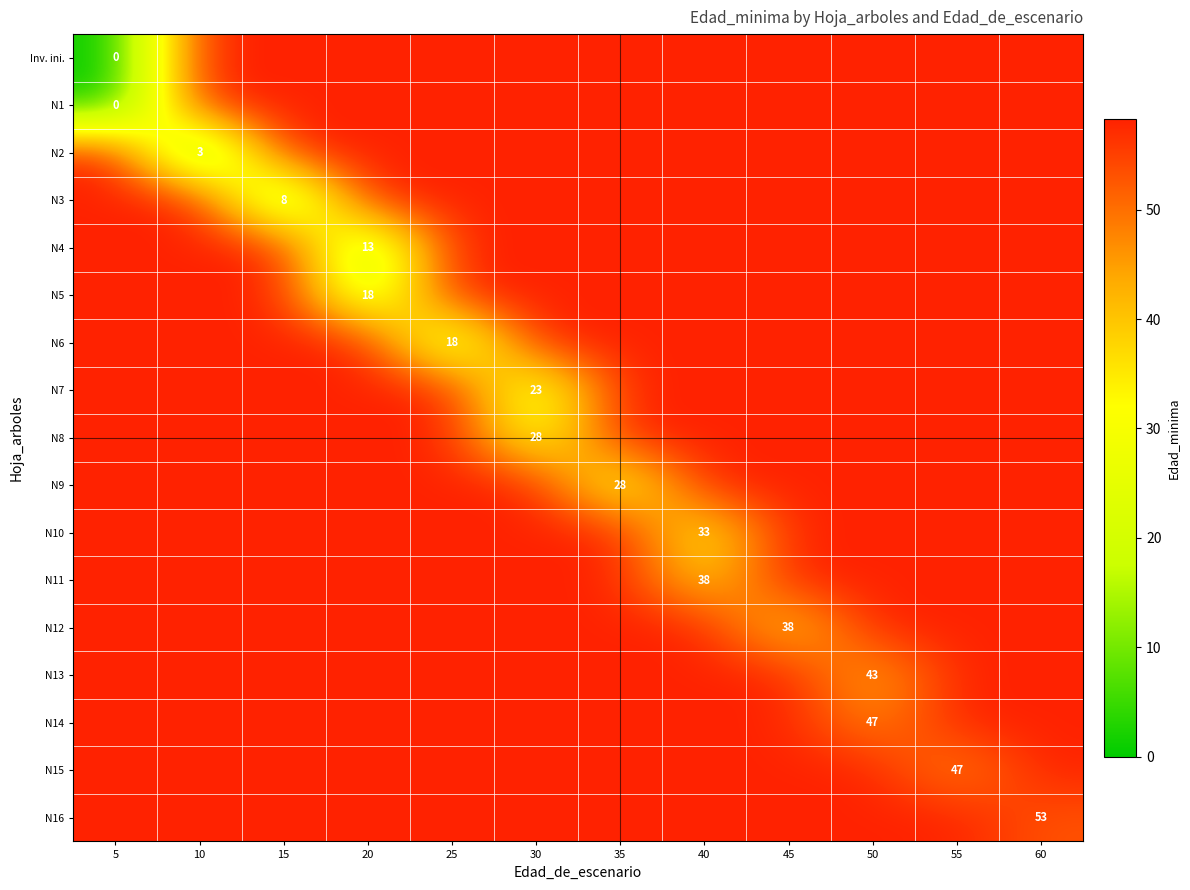

How many values in the N8 series are below 58?

1